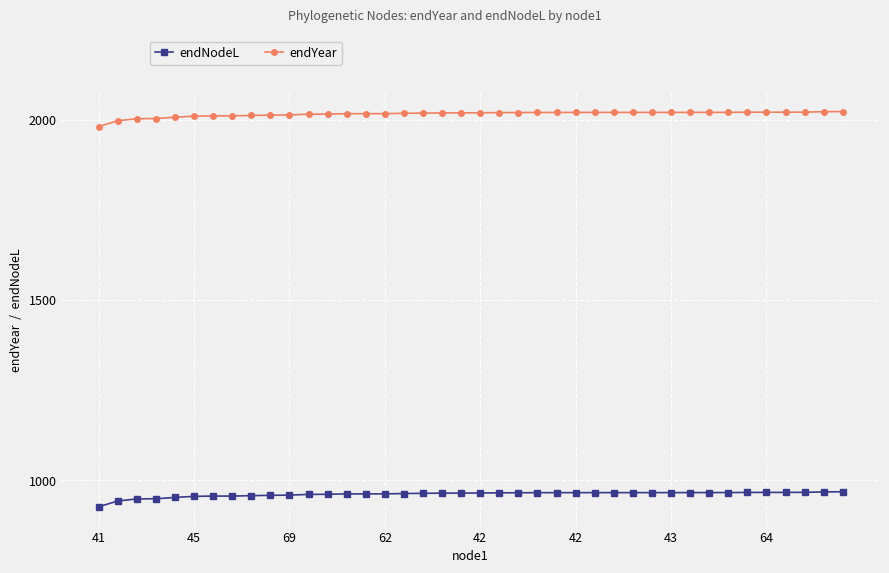

What is the value of the endNodeL point at the 39th from the left?

967.1